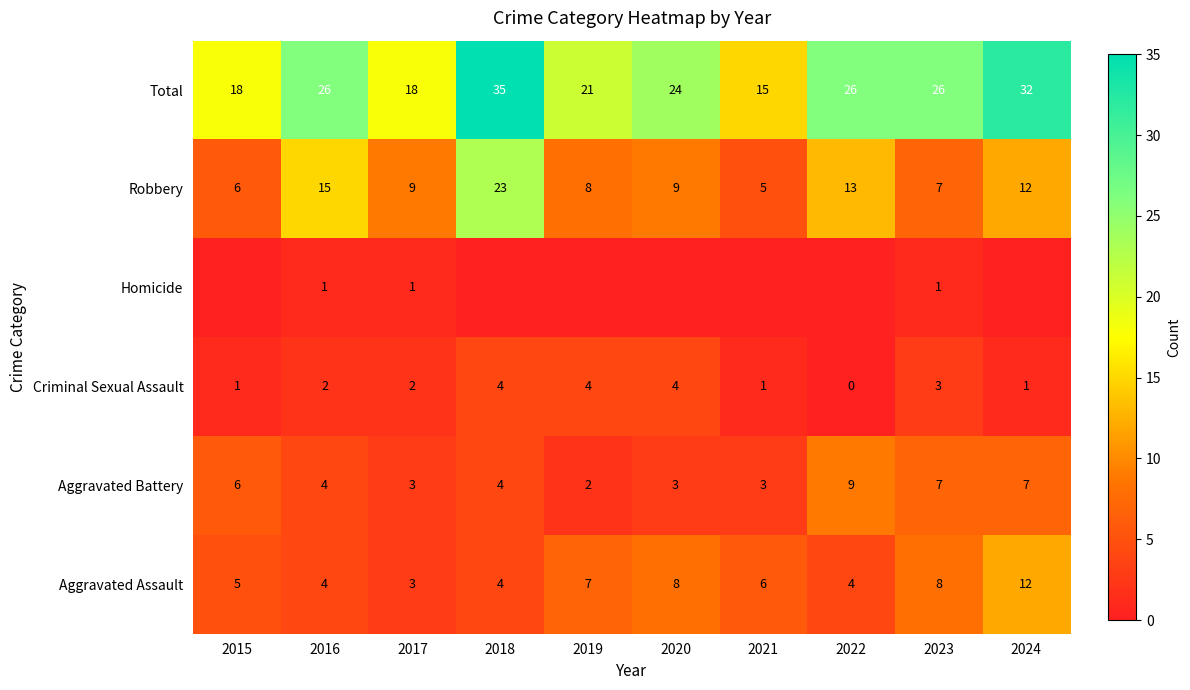

At how many categories does at least one series exceed 22?

6